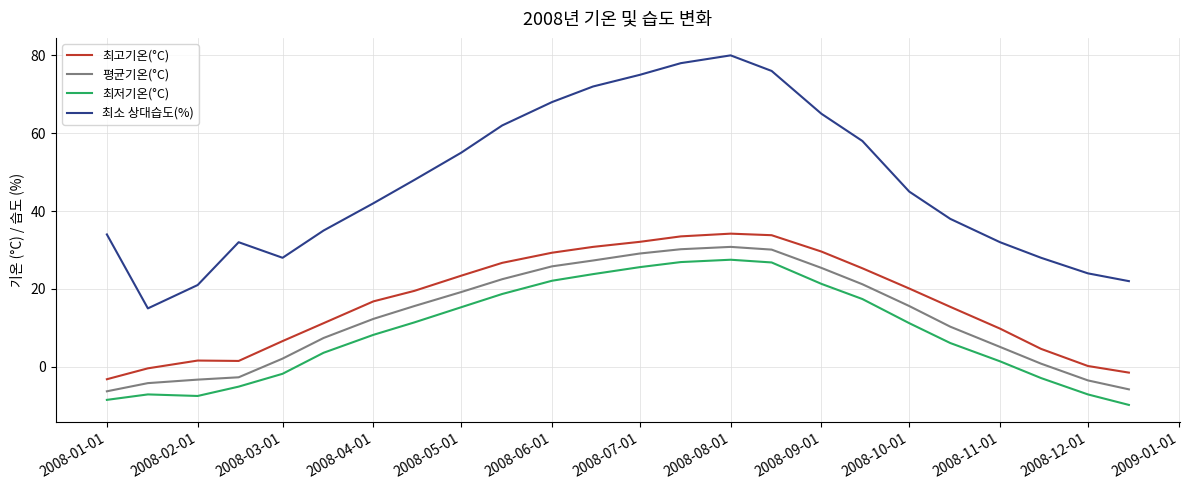

What is the sum of all 최저기온(°C) values?

217.5